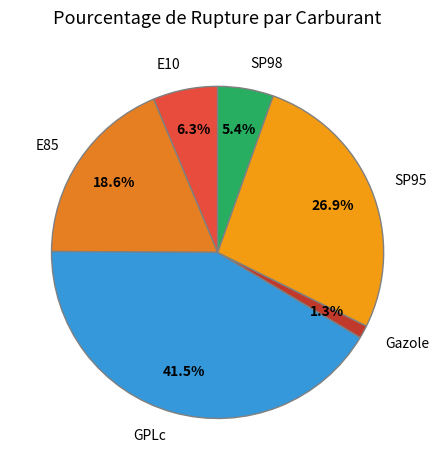

Does GPLc account for over 50% of the chart?

No